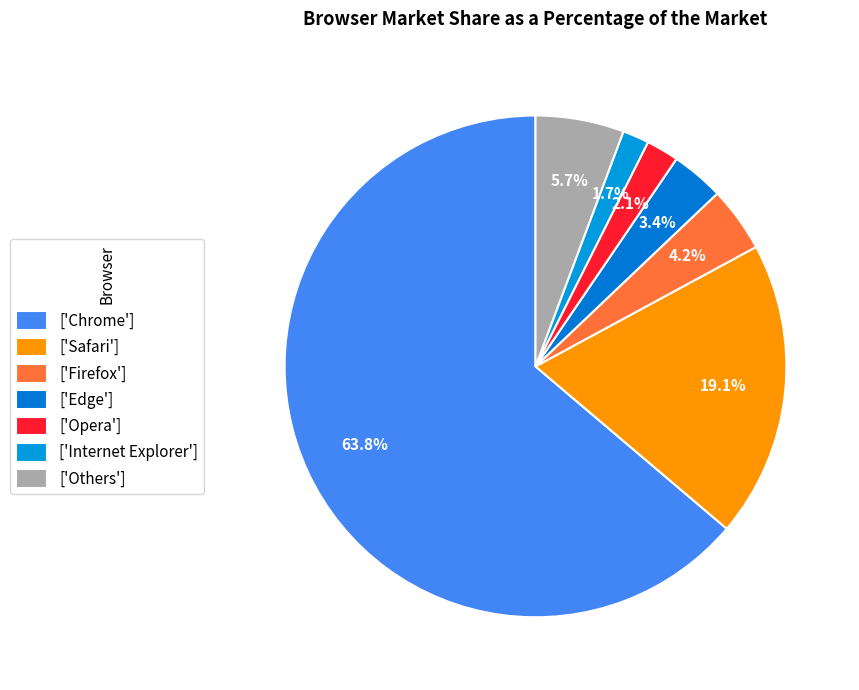

Which category accounts for the majority?

['Chrome']